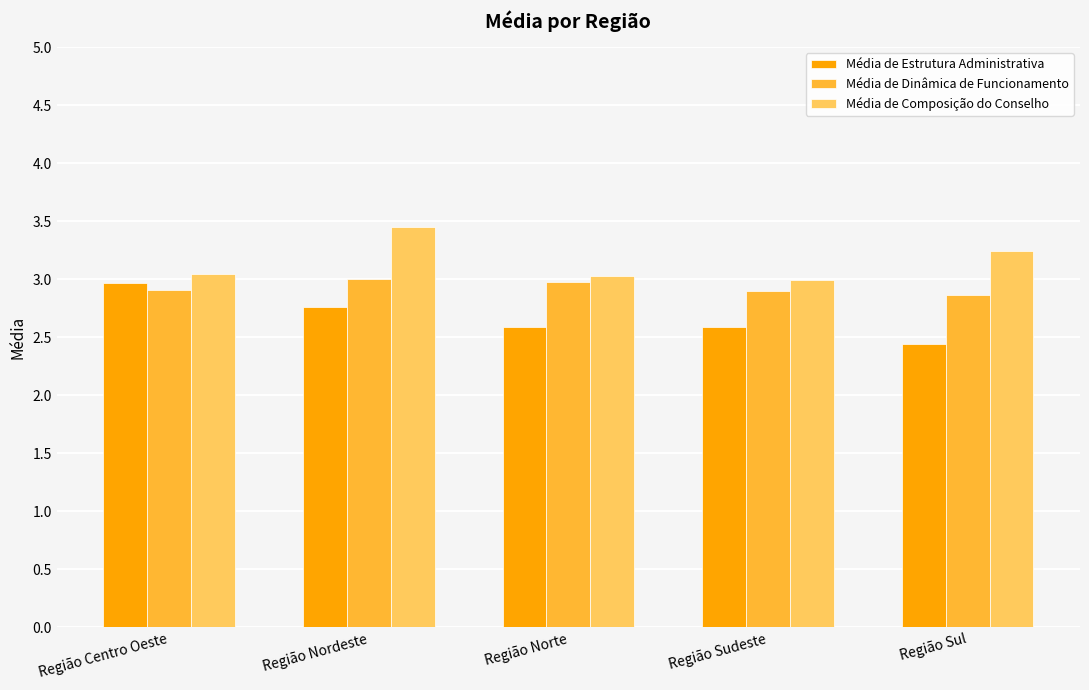

What is the difference between the highest and lowest values at Região Sudeste?

0.4